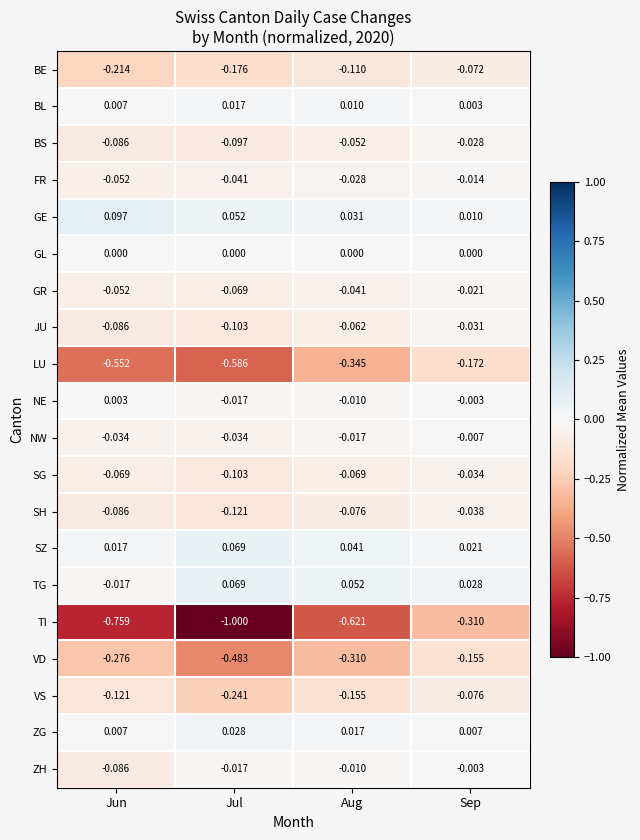

At which category is the sum across all series the highest?

Sep